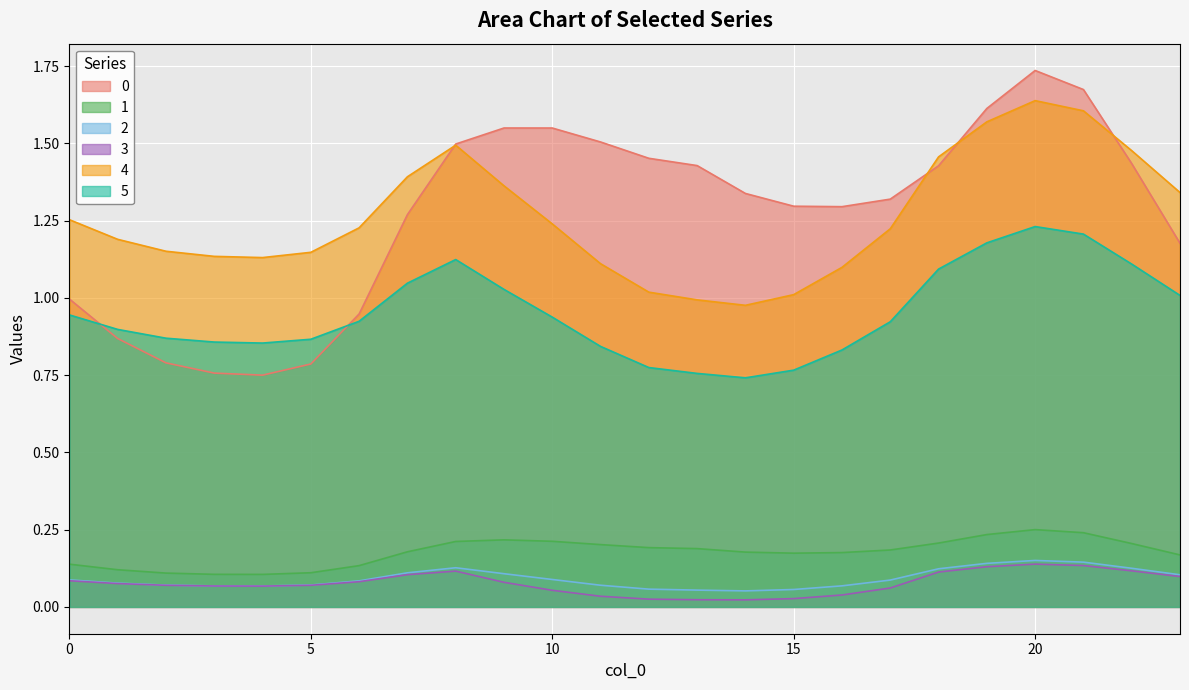

Where is the first local maximum for 5?

8